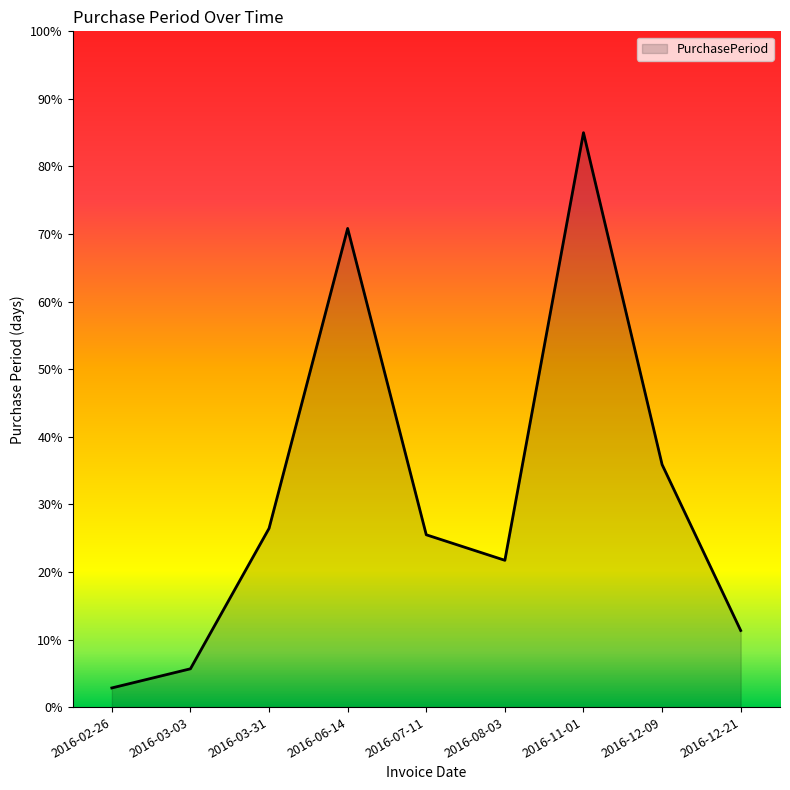

Where is the first local maximum?

2016-06-14